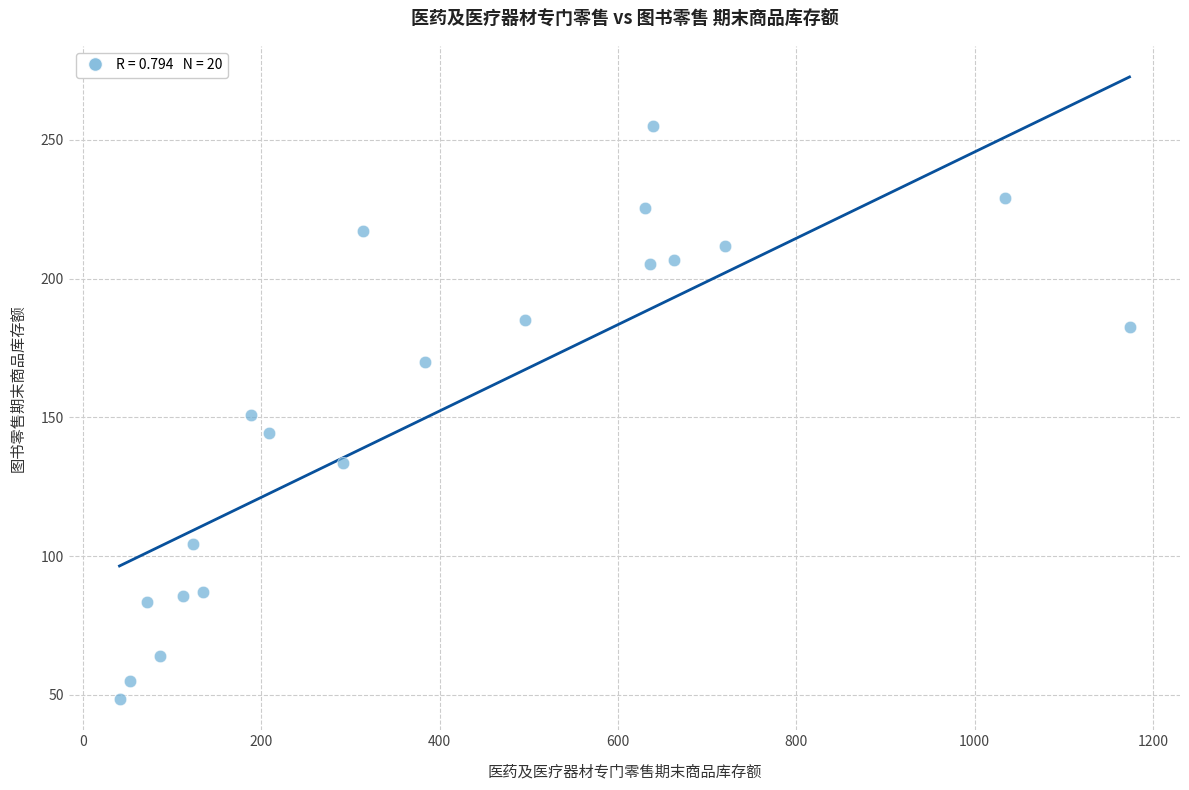

What is the range of Y values (max minus min)?

206.6